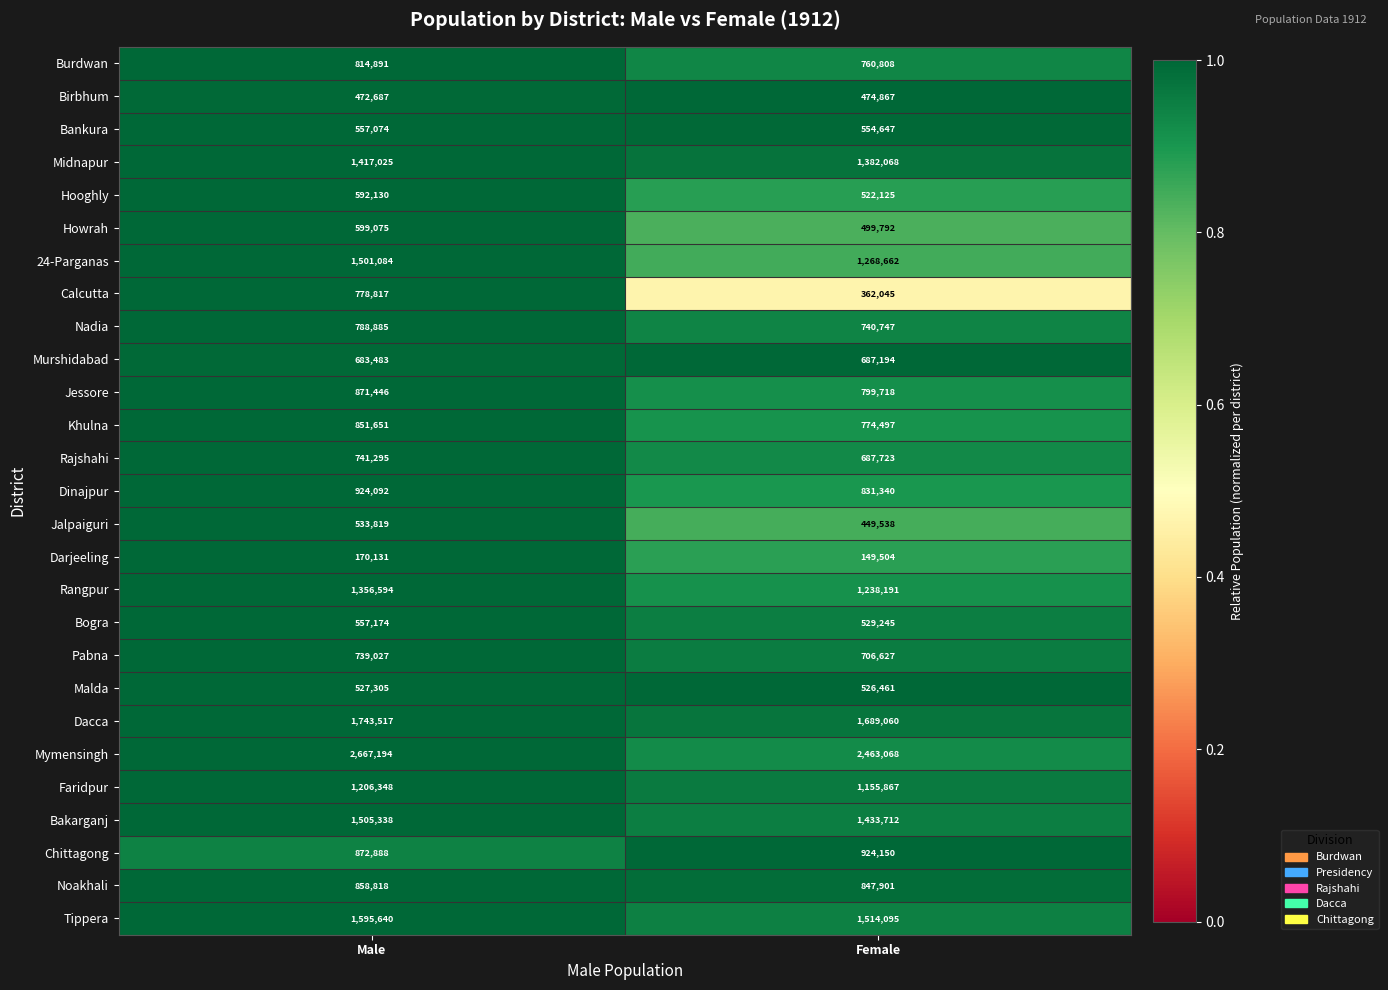

What is the lowest value of the Dinajpur series?

831340